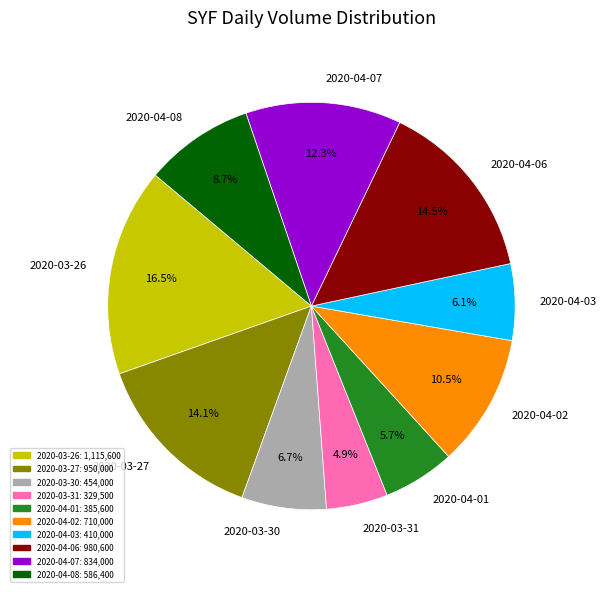

Approximately how many times larger is the value at 2020-03-27 compared to 2020-04-03?

2.3